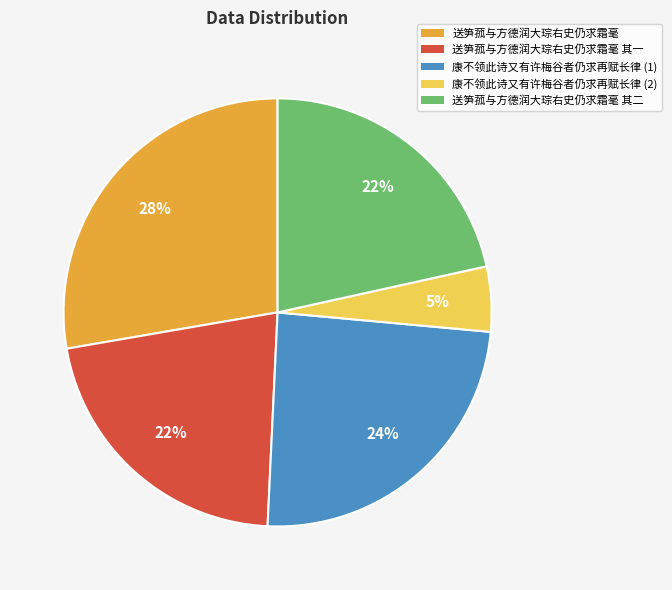

Does any single category account for the majority?

No